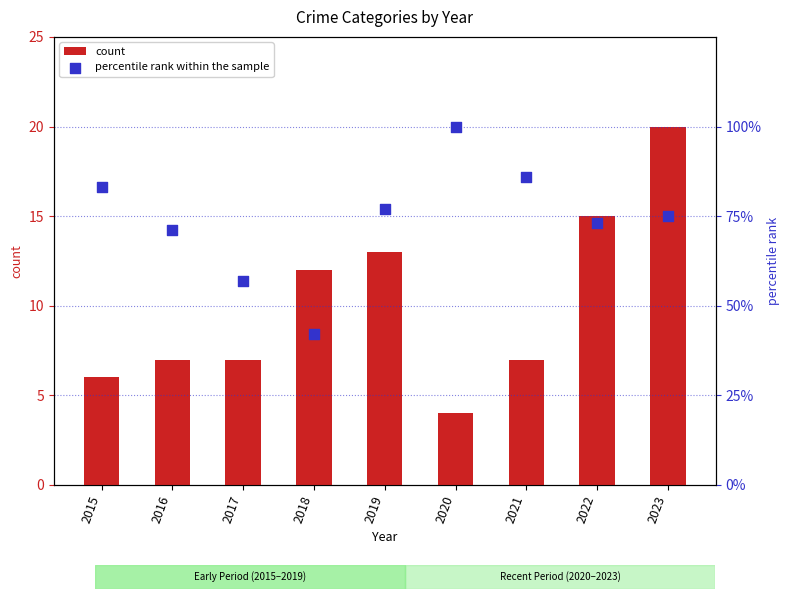

Which series has the largest total across all categories?

percentile rank within the sample